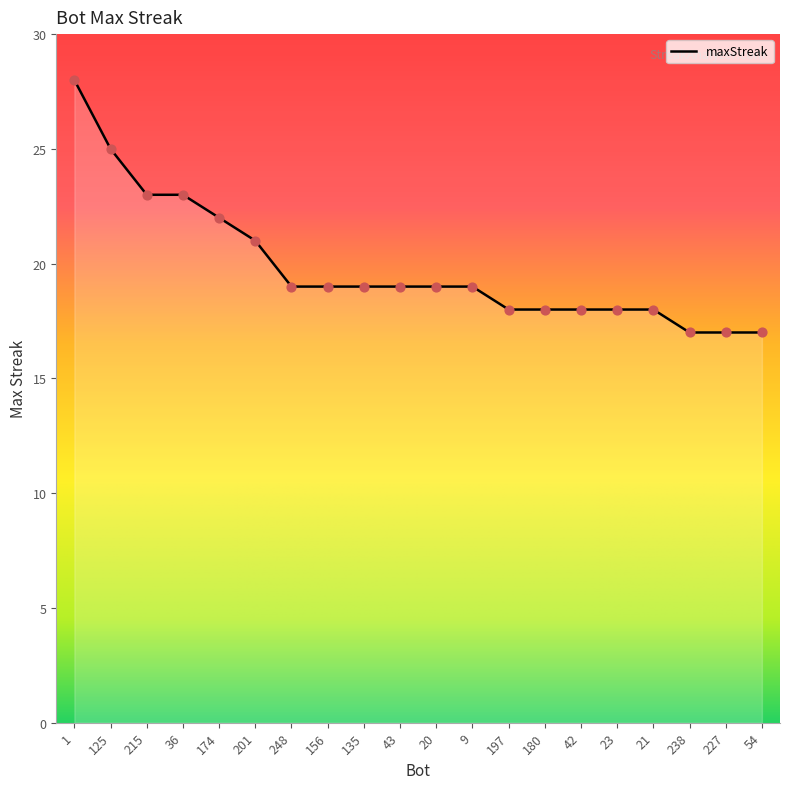

Which has a higher value, 238 or 174?

174